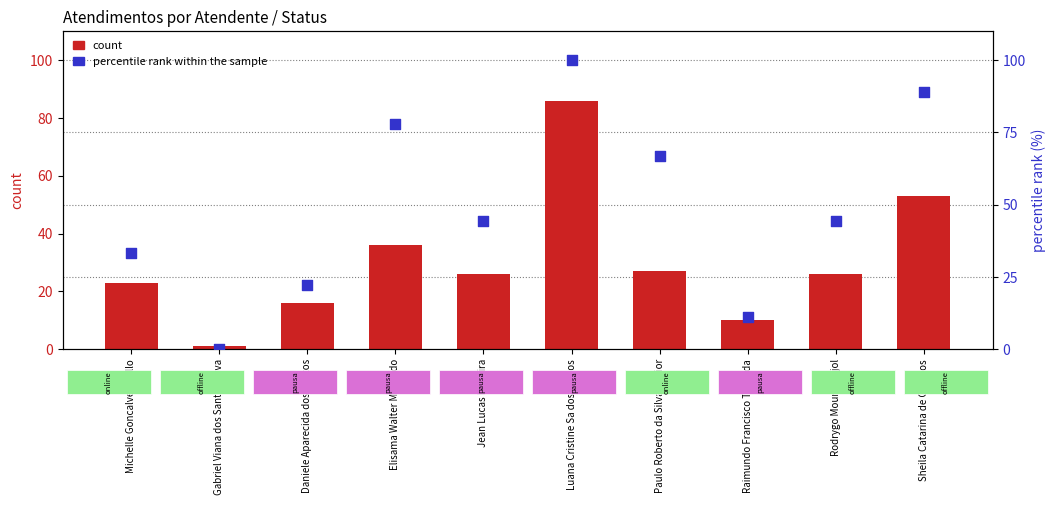

At which category is the sum across all series the highest?

Luana Cristine Sa dos Santos